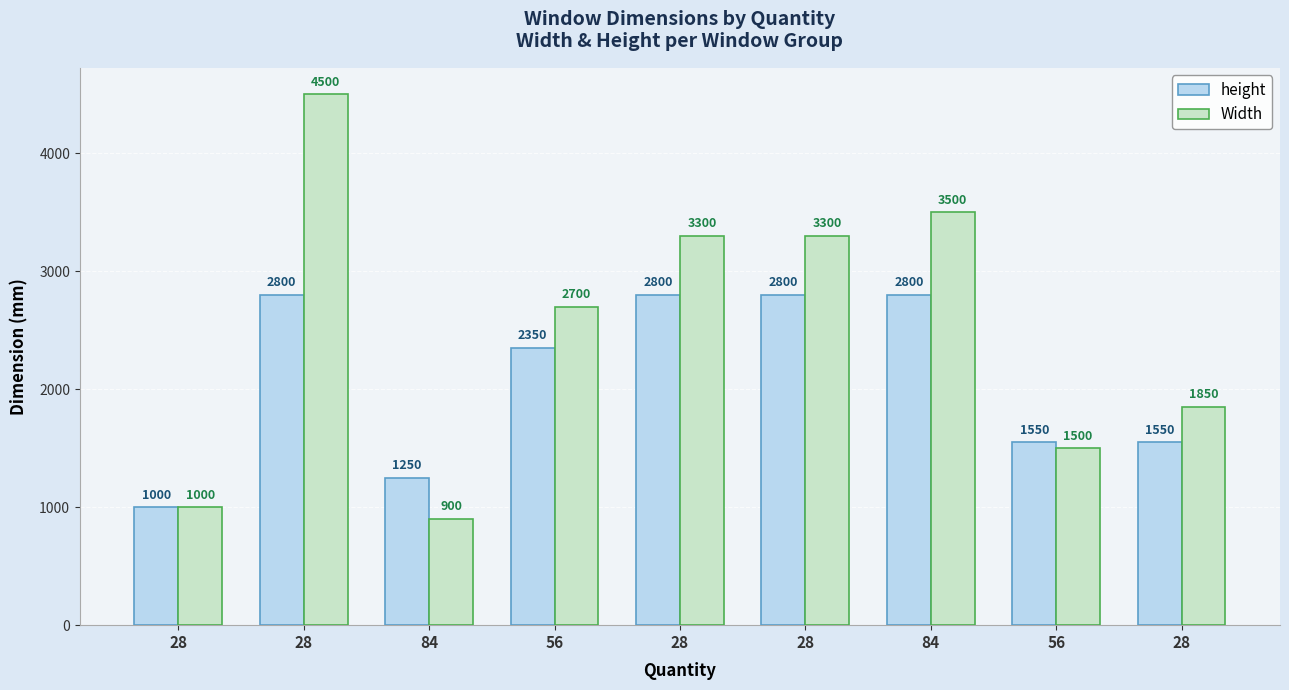

Between 28 and 84, which series saw the biggest shift?

Width